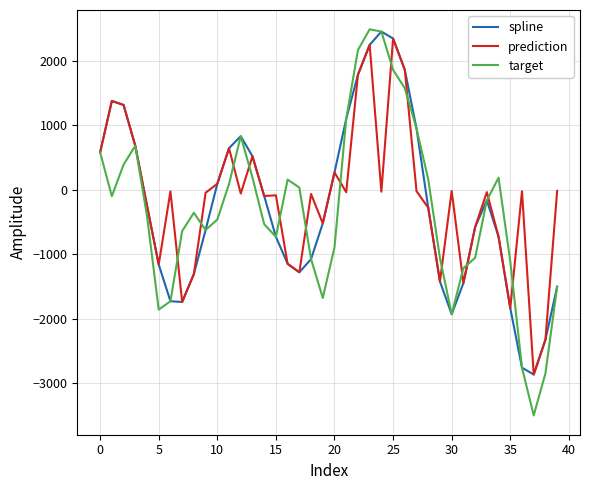

True or false: prediction has more than 0 interior local peaks.

True